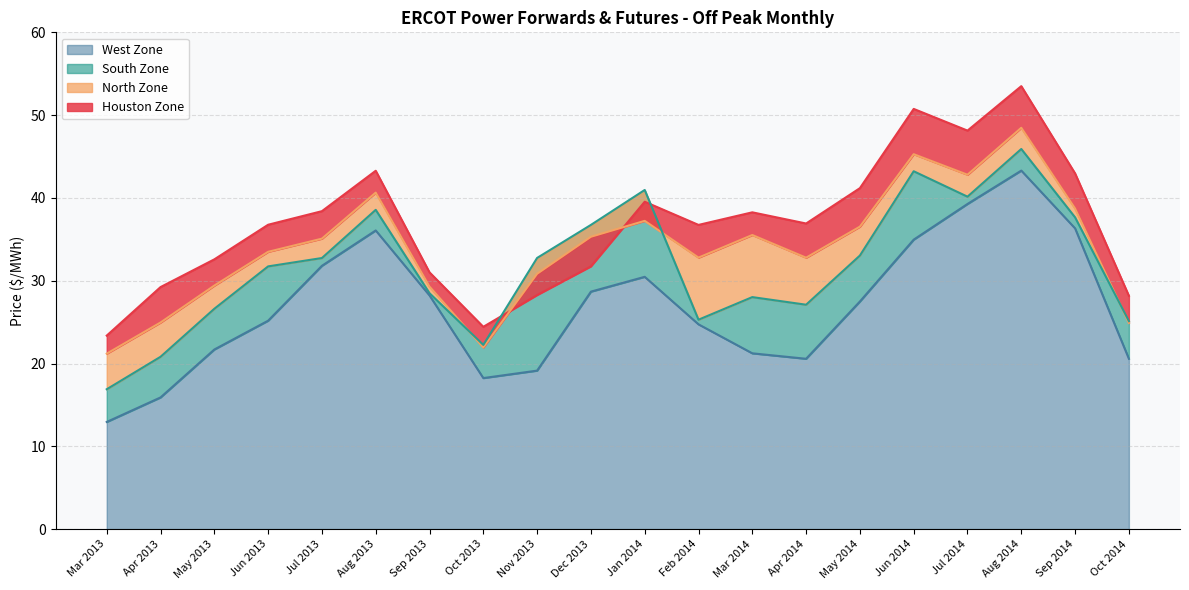

Reading left to right, transcribe all the data shown in this chart.

Houston Zone: 23.4	29.2	32.6	36.8	38.4	43.3	31.0	24.4	28.3	31.7	39.5	36.7	38.3	36.9	41.2	50.8	48.1	53.5	43.0	28.2
North Zone: 21.2	24.9	29.4	33.5	35.1	40.6	29.3	21.9	30.8	35.3	37.2	32.8	35.5	32.8	36.5	45.3	42.8	48.5	38.7	24.9
South Zone: 16.9	20.8	26.6	31.7	32.7	38.6	28.5	22.2	32.8	36.7	41.0	25.3	28.0	27.1	33.0	43.2	40.1	45.9	37.6	25.1
West Zone: 12.9	15.9	21.7	25.2	31.8	36.1	28.2	18.2	19.1	28.7	30.5	24.7	21.2	20.6	27.5	35.0	39.3	43.3	36.3	20.6